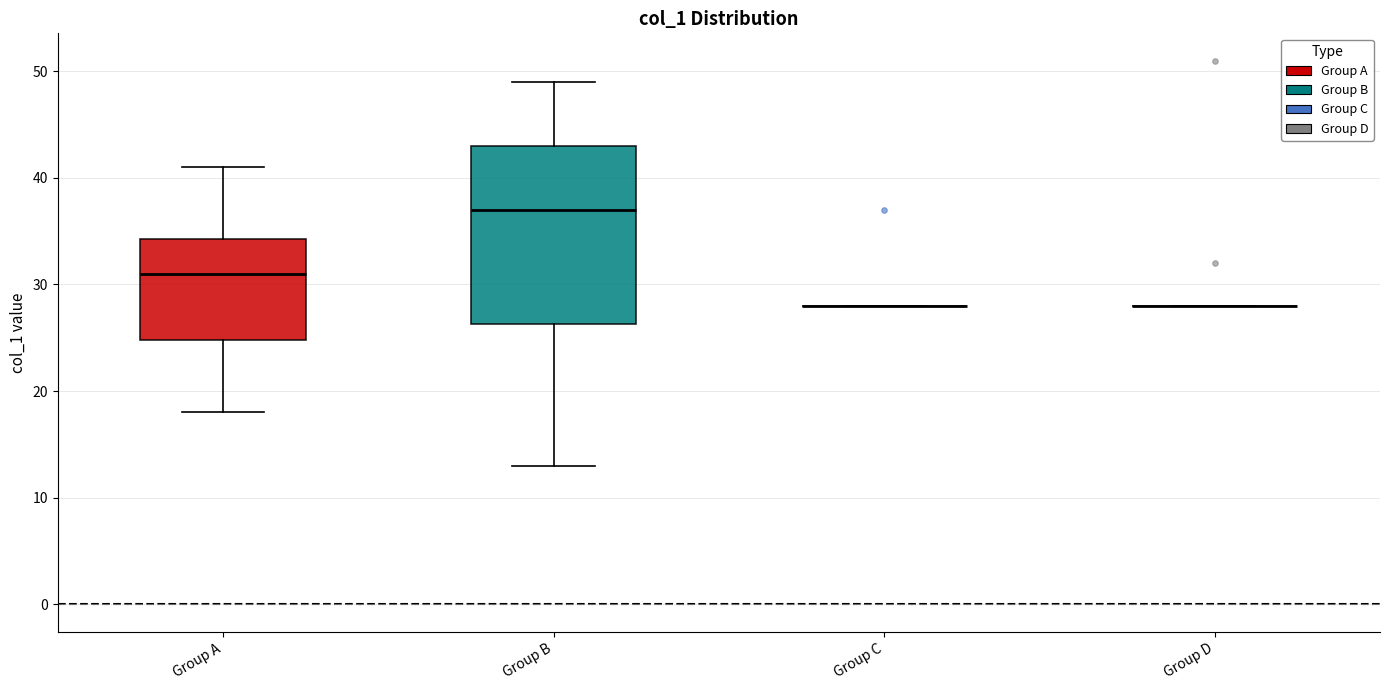

Where is the lower edge of the box for Group A on the y-axis? The values are not printed on the chart, so give them approximately, as read against the axis.

25